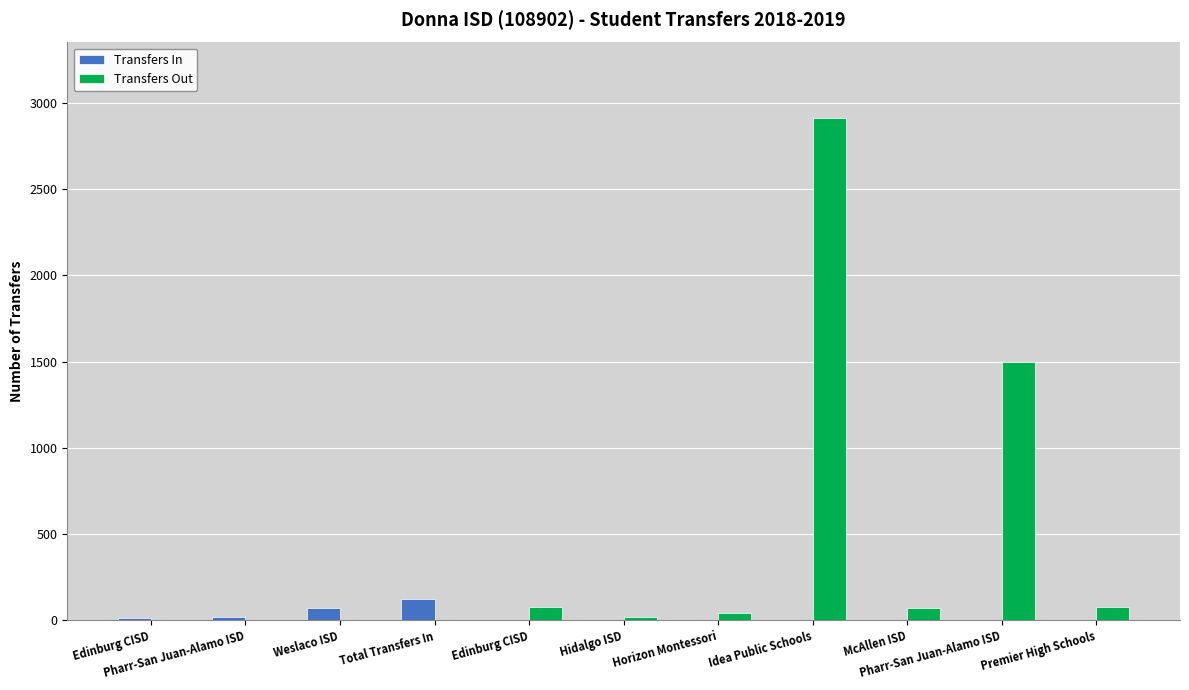

What is the difference between the highest and lowest values at Total Transfers In?

123